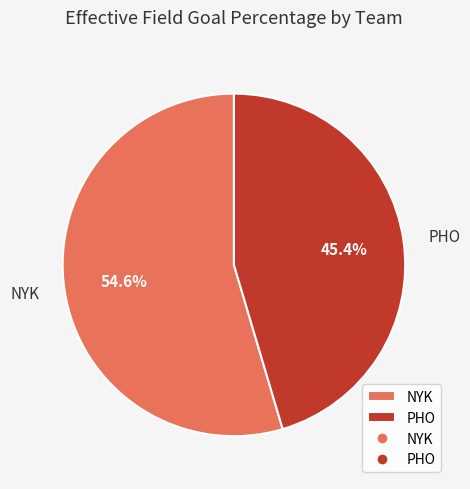

To the nearest percent, what is the difference between the largest and smallest slice percentages?

9%